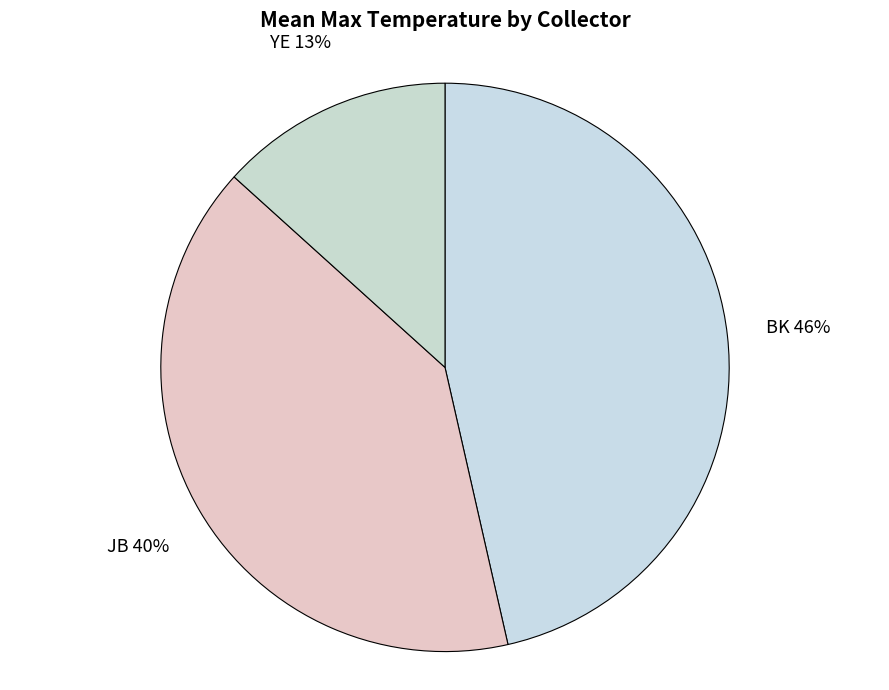

Is the sum of YE and BK greater than half?

Yes